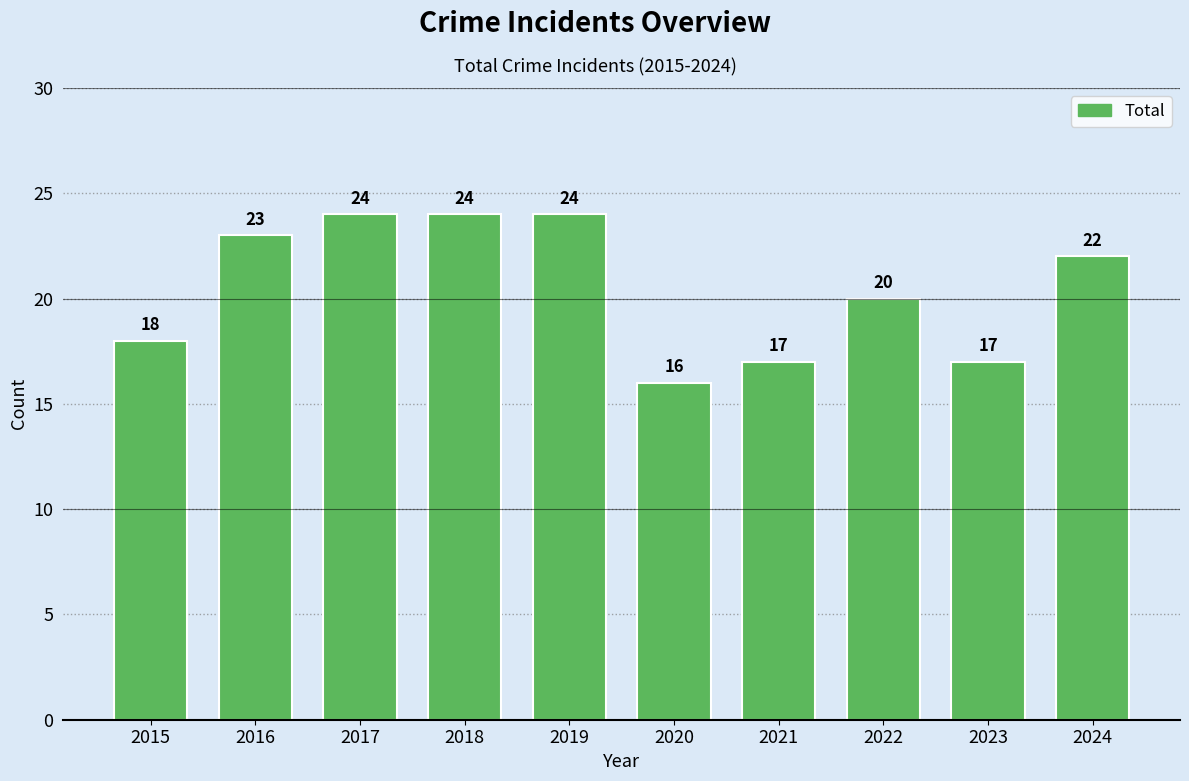

What is the smallest value displayed?

16